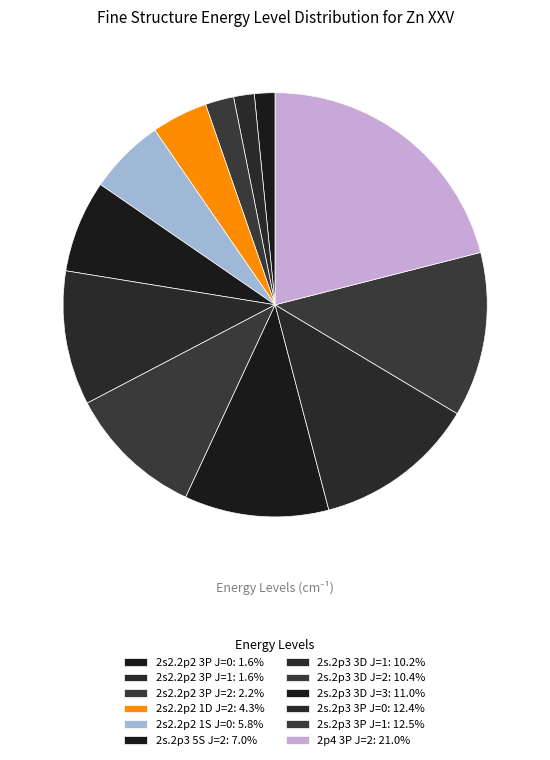

Between 2s.2p3 3D J=3 and 2s2.2p2 1S J=0, which is larger?

2s.2p3 3D J=3